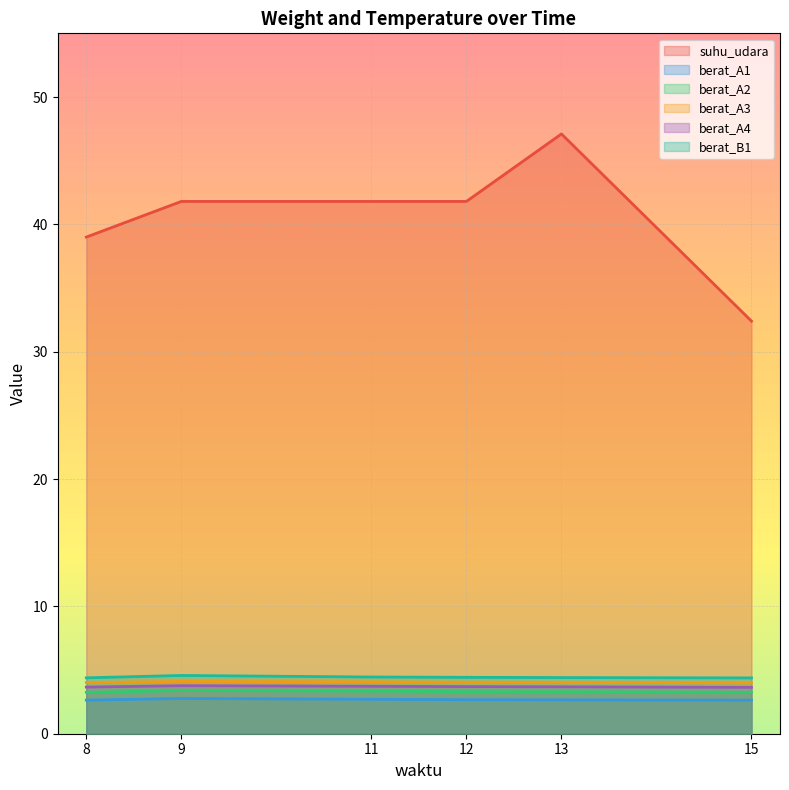

What is the approximate value of berat_A1 at 12?

2.7